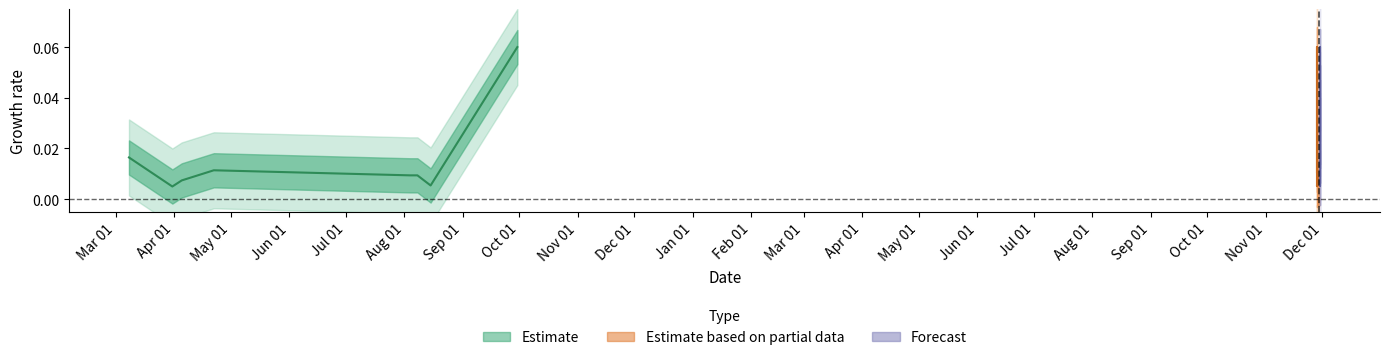

In Forecast, how many points are lower than both neighbors (excluding endpoints)?

2